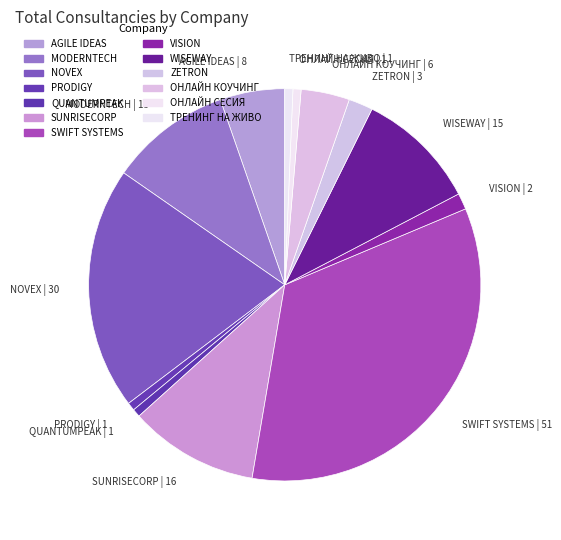

Is ОНЛАЙН КОУЧИНГ the majority of the pie?

No